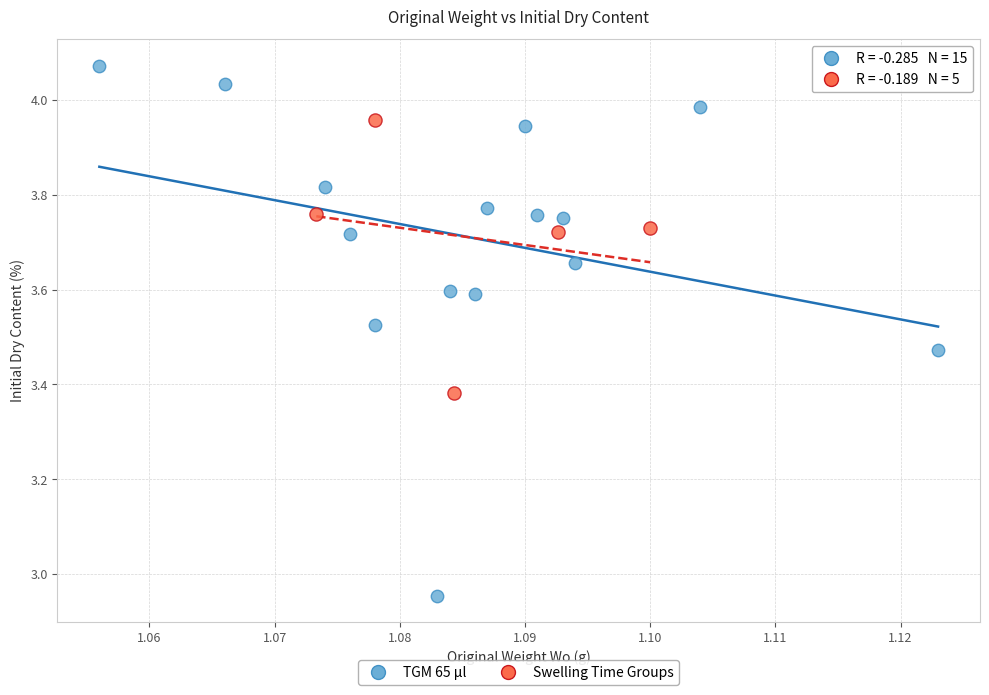

Which series reaches the minimum Y coordinate?

TGM 65 µl